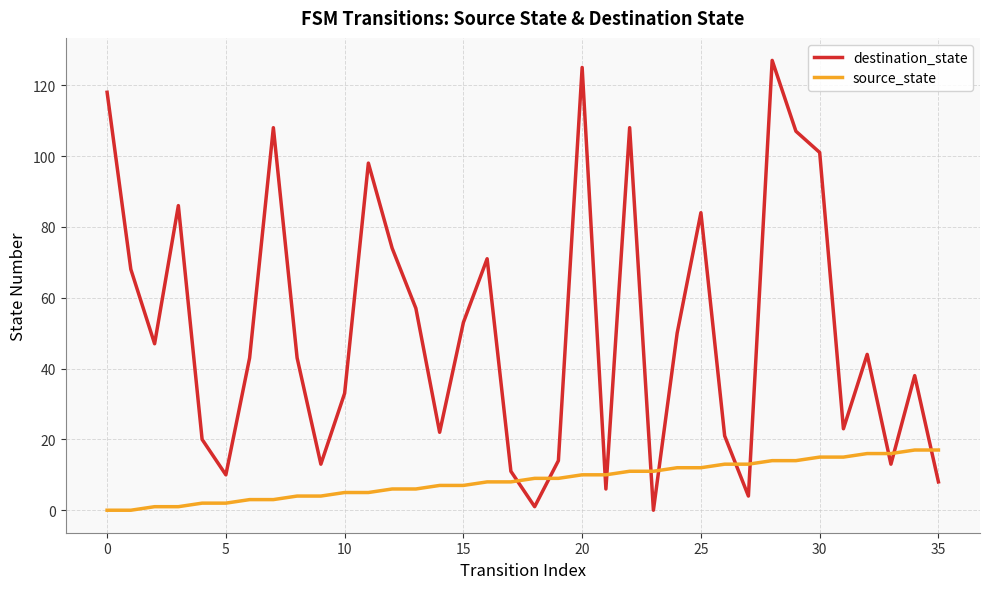

Which series has the largest total across all categories?

destination_state